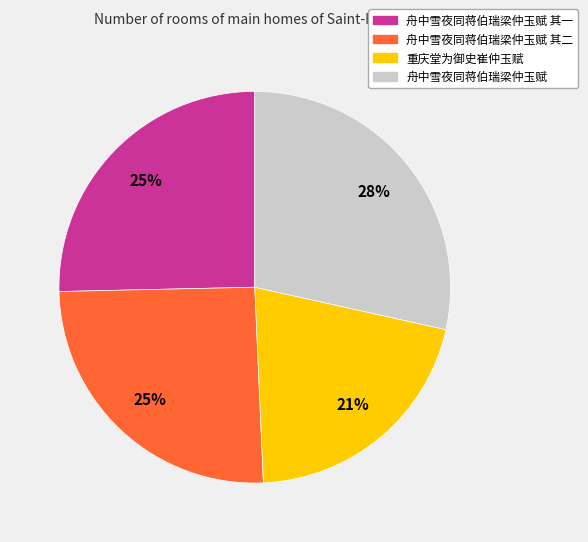

Does any single category account for the majority?

No